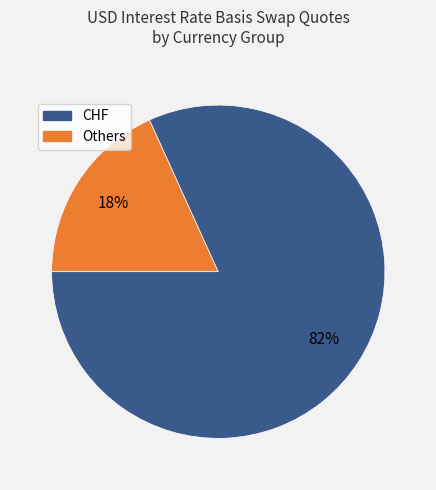

Count the number of slices in the pie.

2